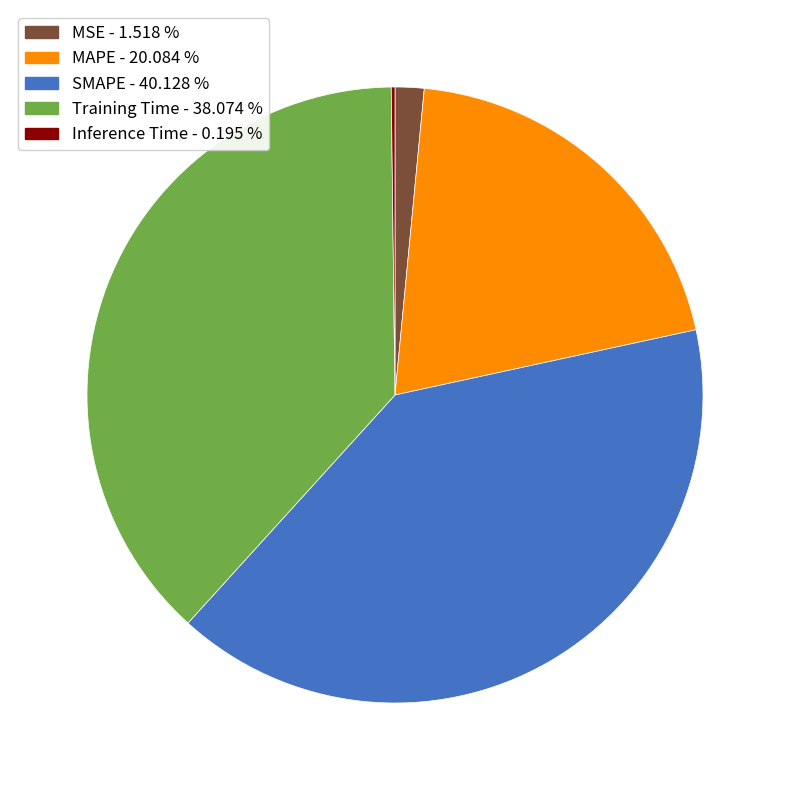

True or false: Training Time accounts for 43% of the total.

False